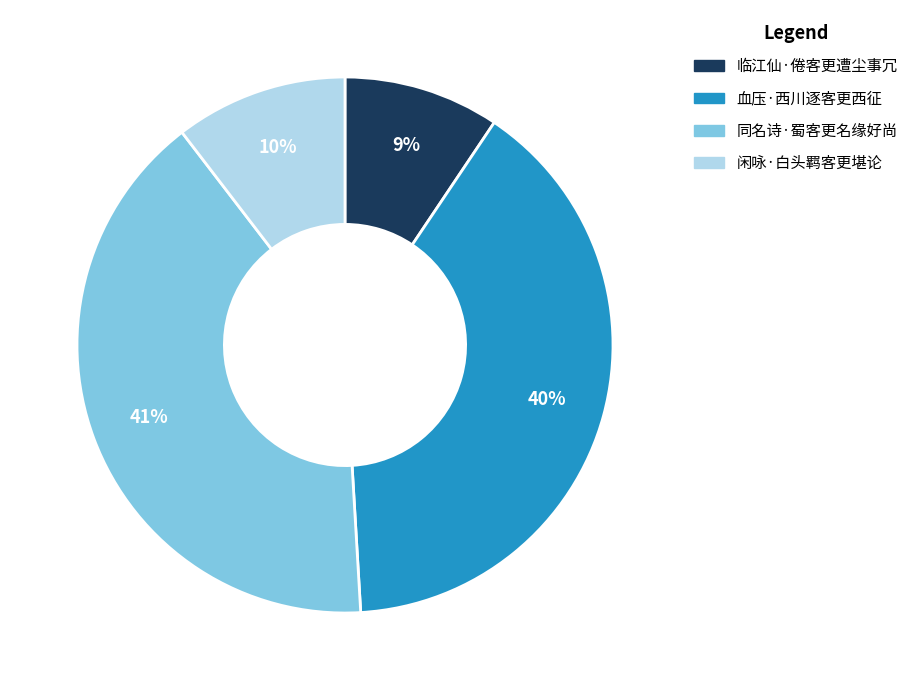

Count the number of slices in the pie.

4